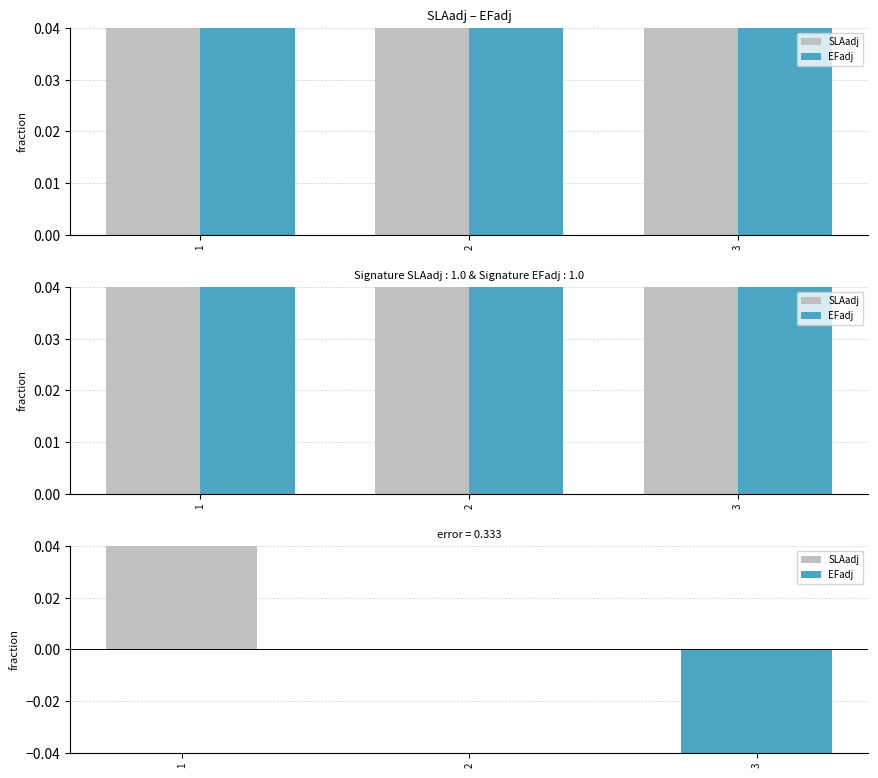

The EFadj series shows 0.7 at 1. True or false?

True